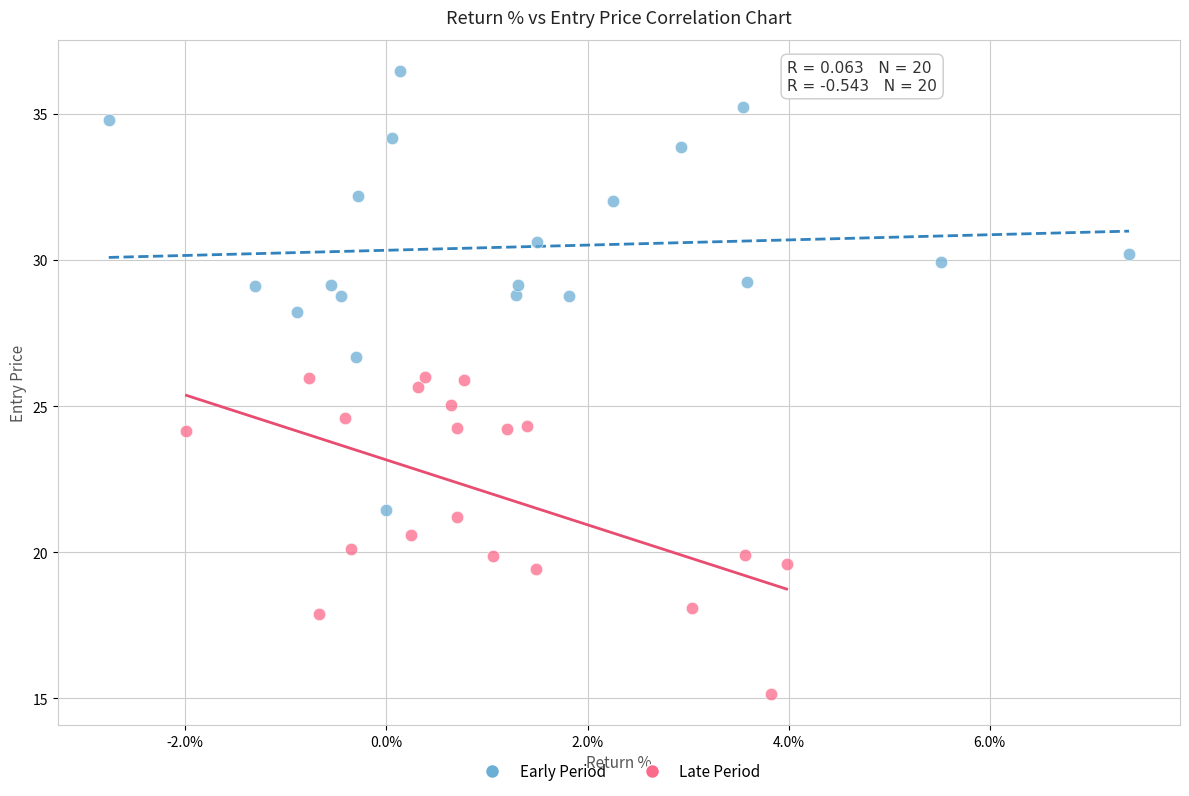

Which series has the largest Y range (max minus min)?

Early Period